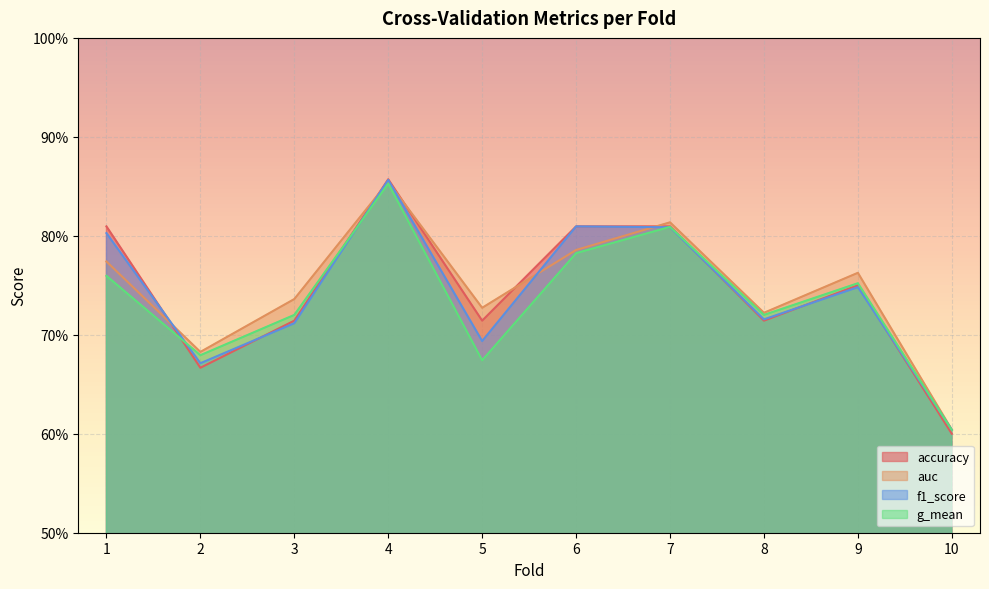

What is the smallest value displayed?

0.6